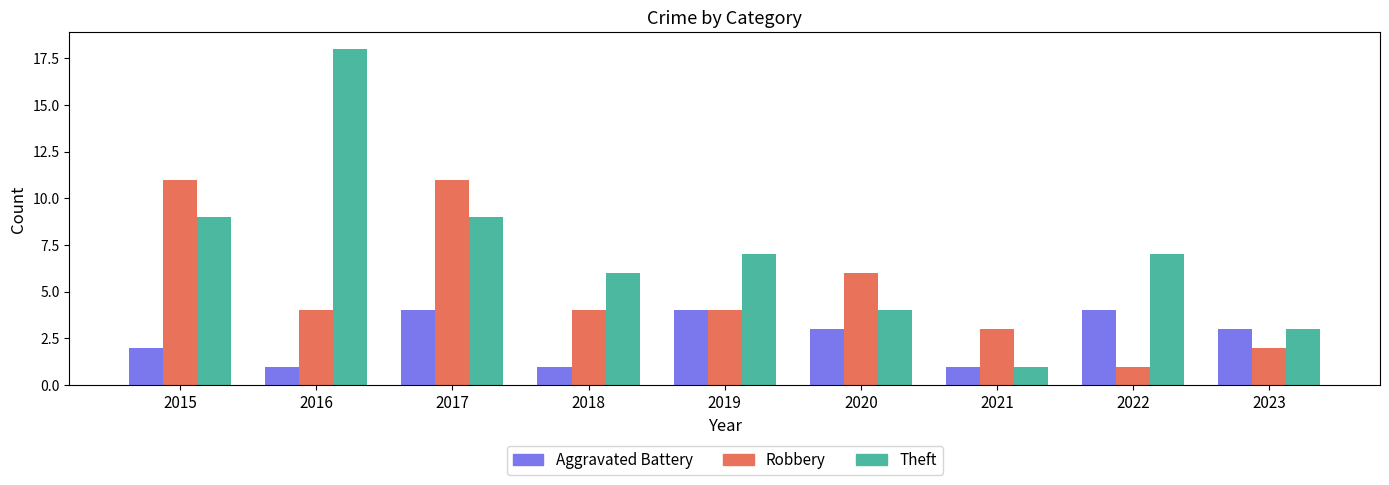

Reading left to right, list all the values displayed in this chart.

Aggravated Battery: 2015=2	2016=1	2017=4	2018=1	2019=4	2020=3	2021=1	2022=4	2023=3
Robbery: 2015=11	2016=4	2017=11	2018=4	2019=4	2020=6	2021=3	2022=1	2023=2
Theft: 2015=9	2016=18	2017=9	2018=6	2019=7	2020=4	2021=1	2022=7	2023=3